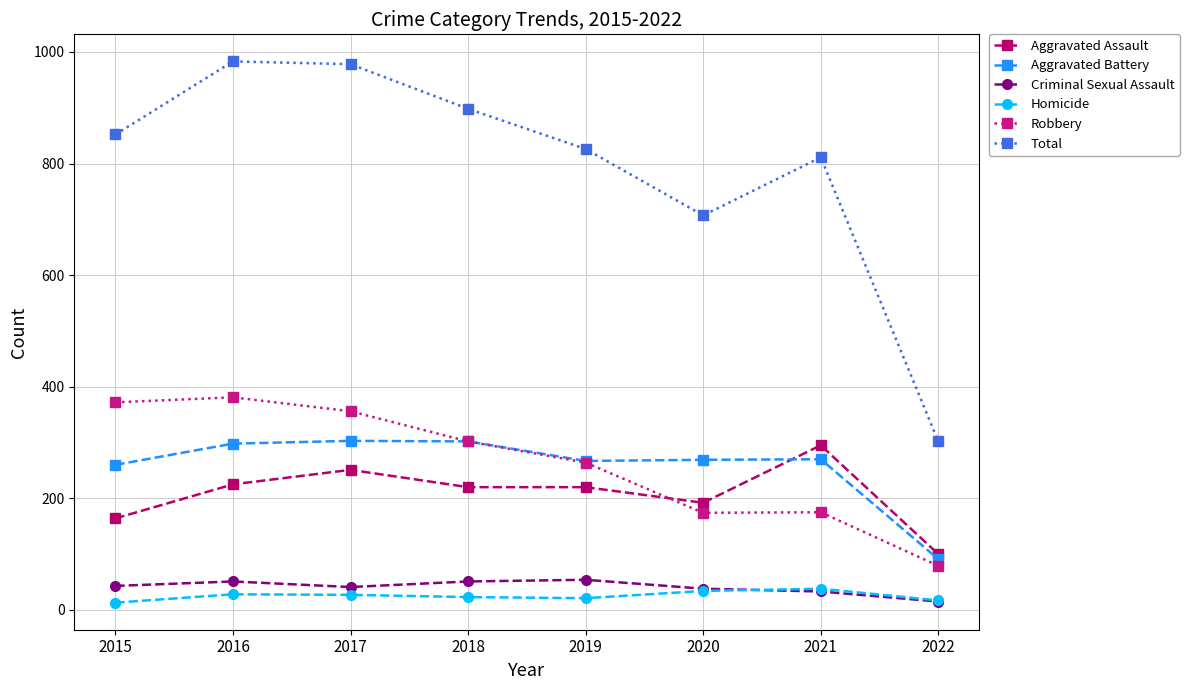

What value does the Homicide series have at 2015, to the nearest 5?

15